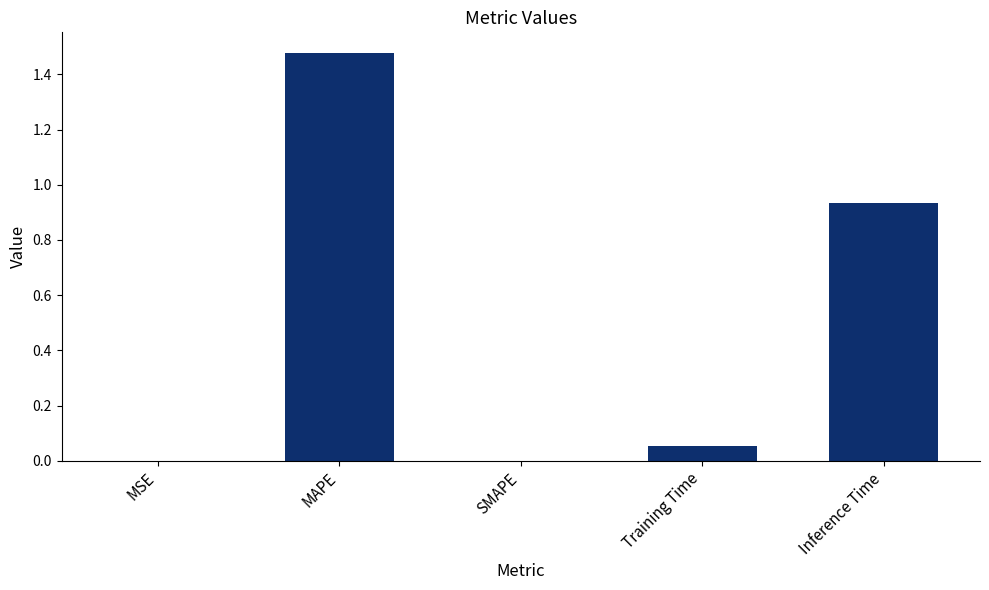

The chart shows a value of 0.8 at SMAPE. True or false?

False